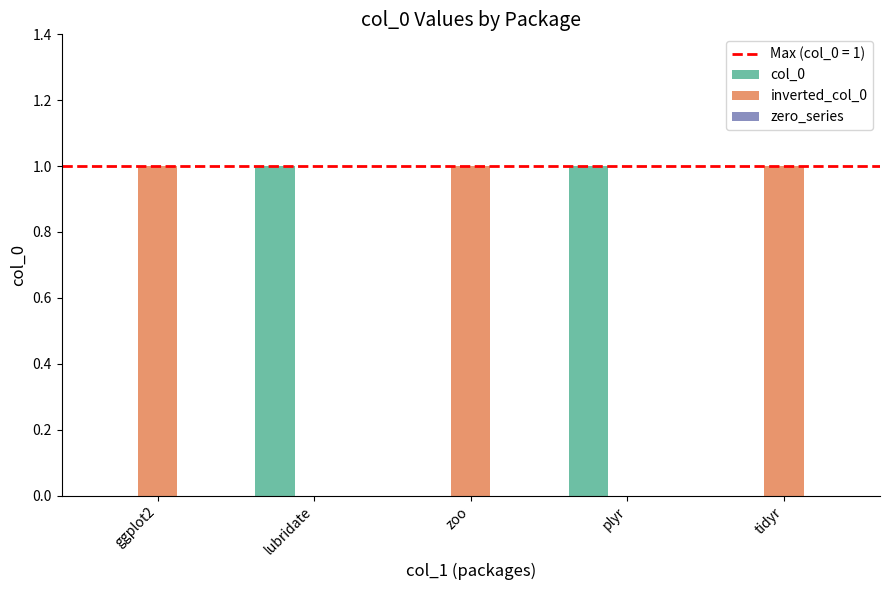

True or false: inverted_col_0 has a value of 1 at tidyr.

True